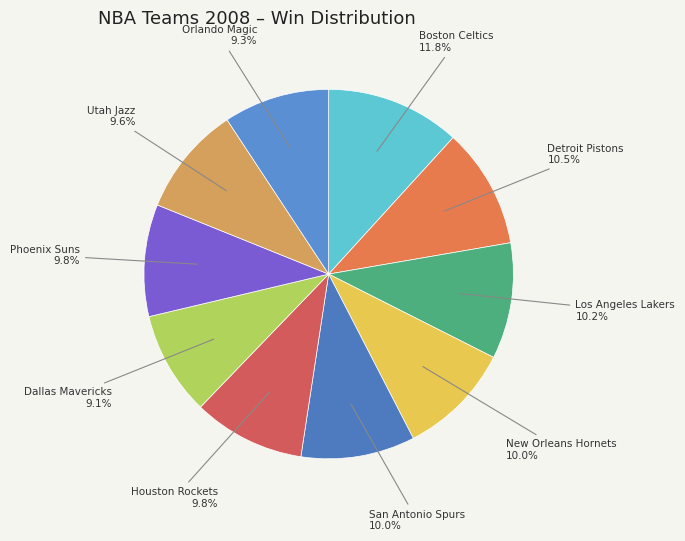

Count the number of slices in the pie.

10